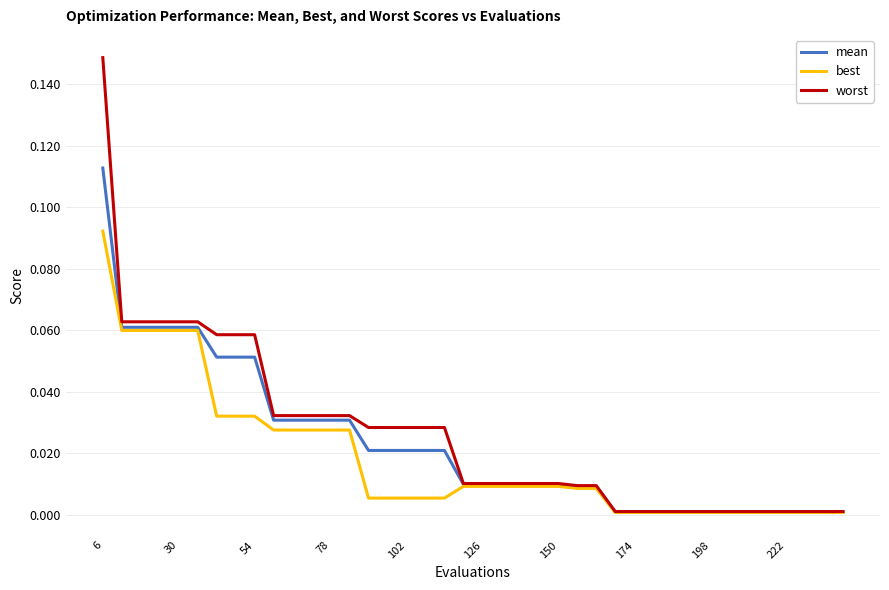

Which series has the widest spread of values?

worst